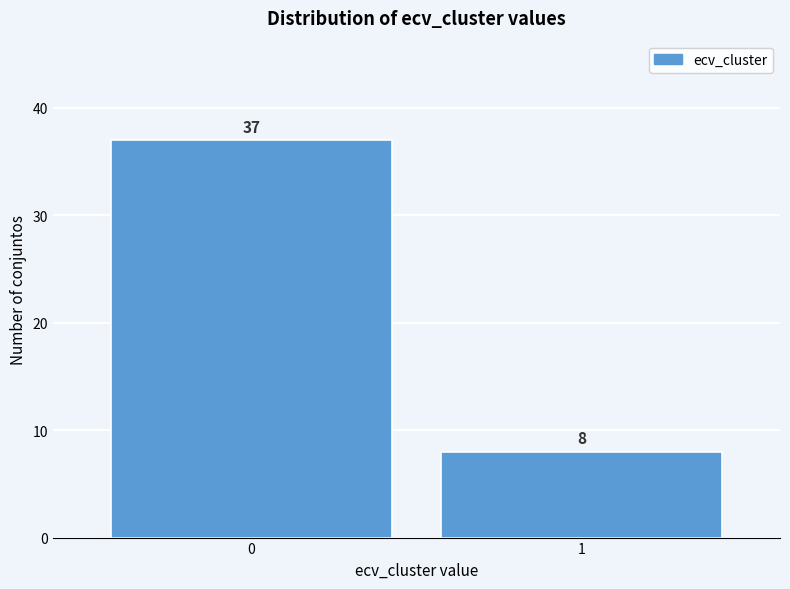

Reading left to right, transcribe all the data shown in this chart.

0=37	1=8